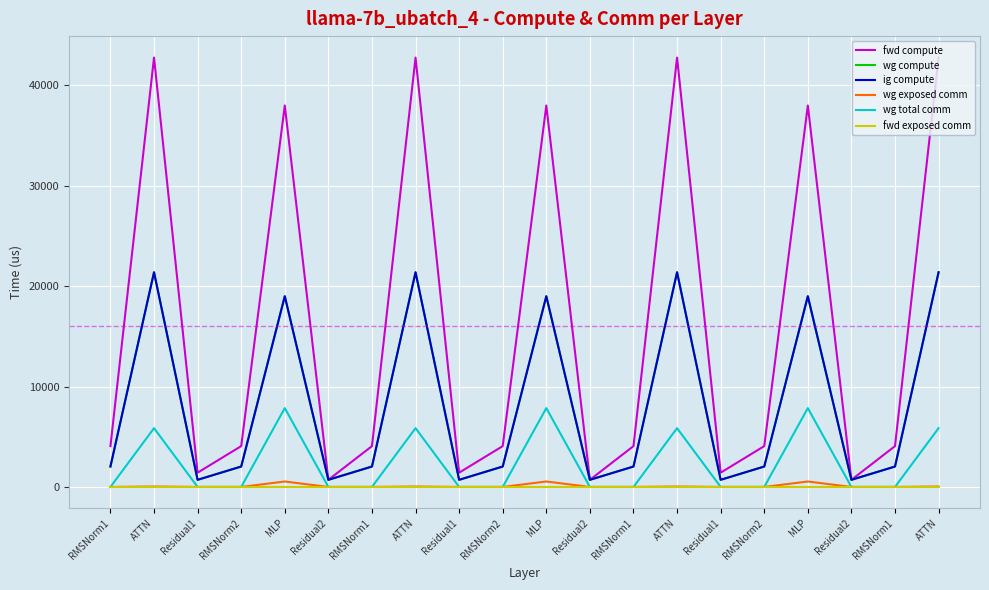

Does the chart display data point markers on the line(s)?

No